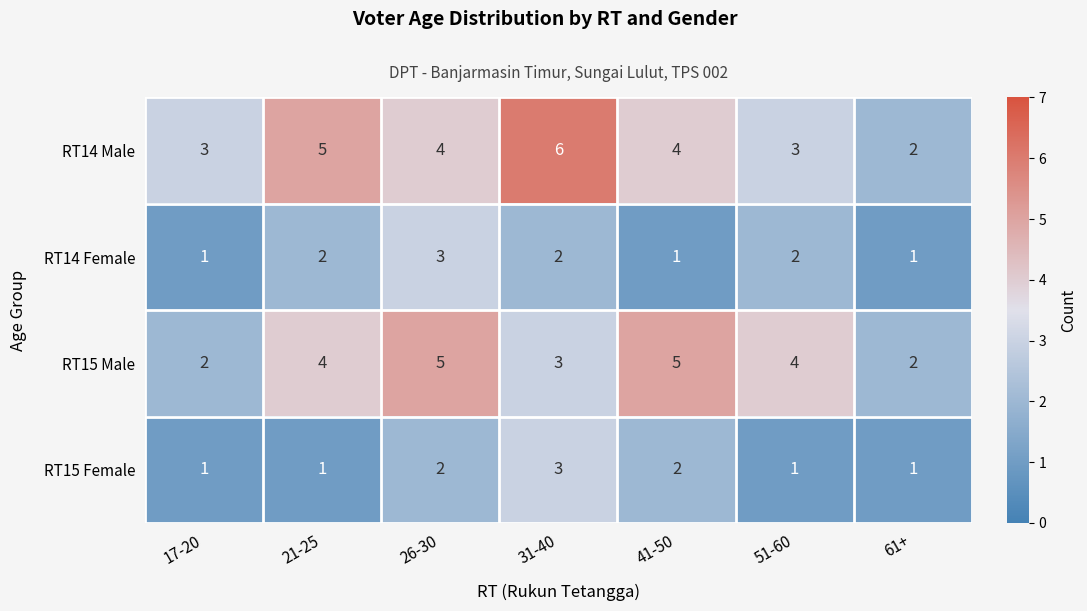

Reading left to right, extract all data points from this chart.

RT14 Male: 3	5	4	6	4	3	2
RT14 Female: 1	2	3	2	1	2	1
RT15 Male: 2	4	5	3	5	4	2
RT15 Female: 1	1	2	3	2	1	1